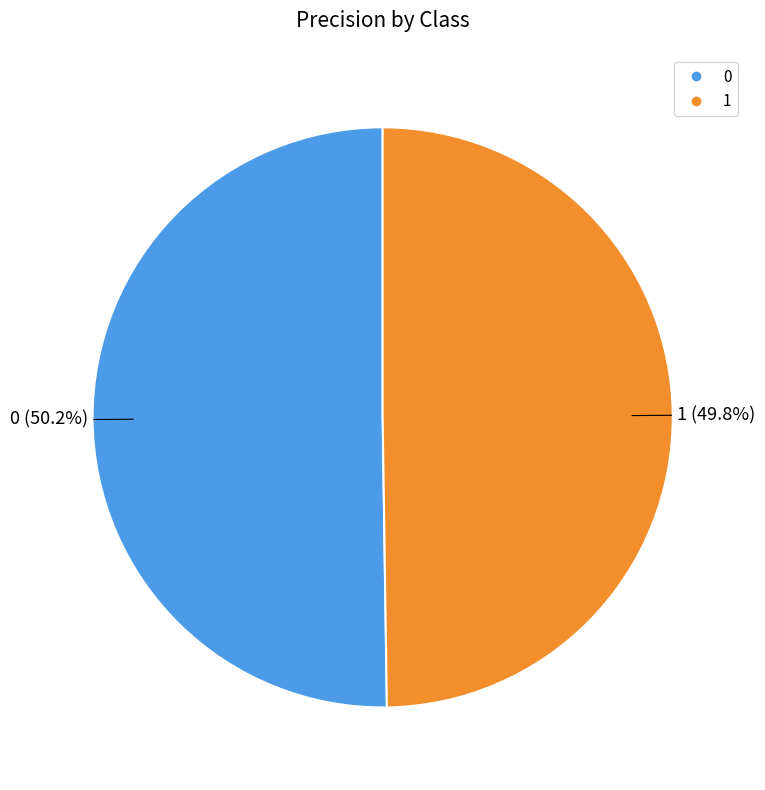

Count the number of slices in the pie.

2